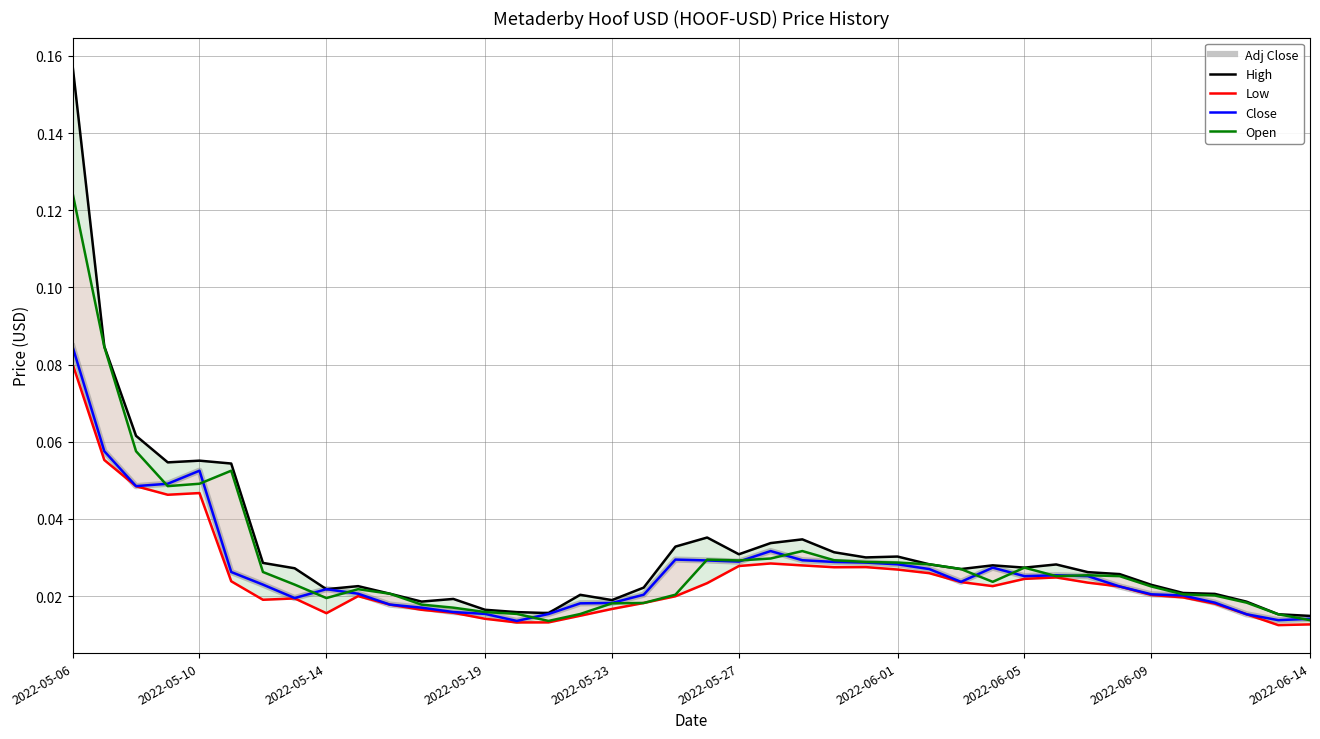

Is it true that Adj Close equals 0.0 at 2022-05-19?

True